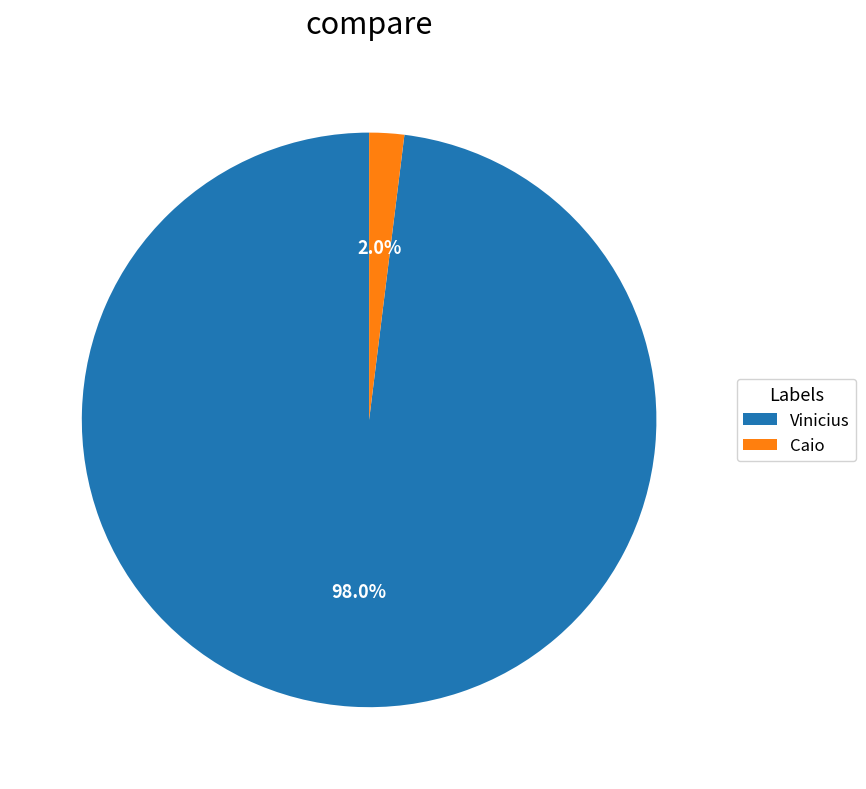

How many slices are in this pie chart?

2